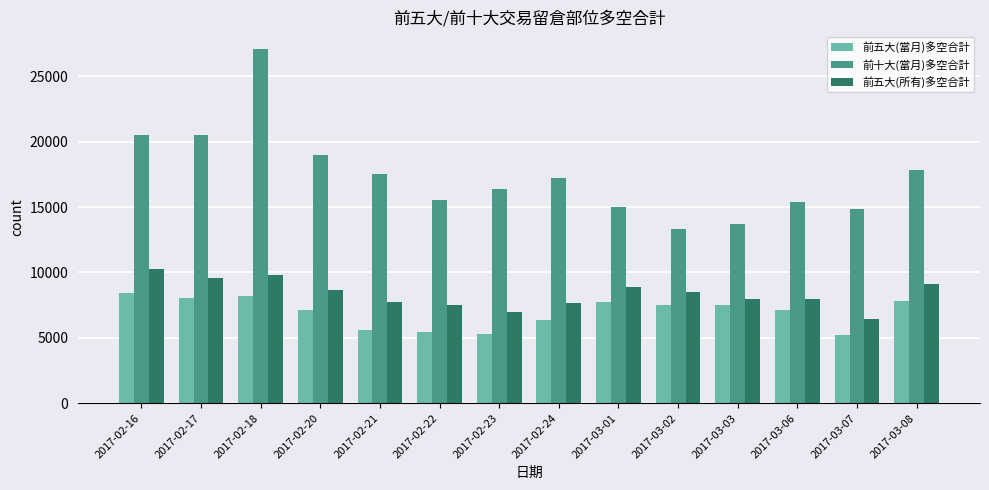

Rank the series by their maximum value, from highest to lowest.

前十大(當月)多空合計, 前五大(所有)多空合計, 前五大(當月)多空合計